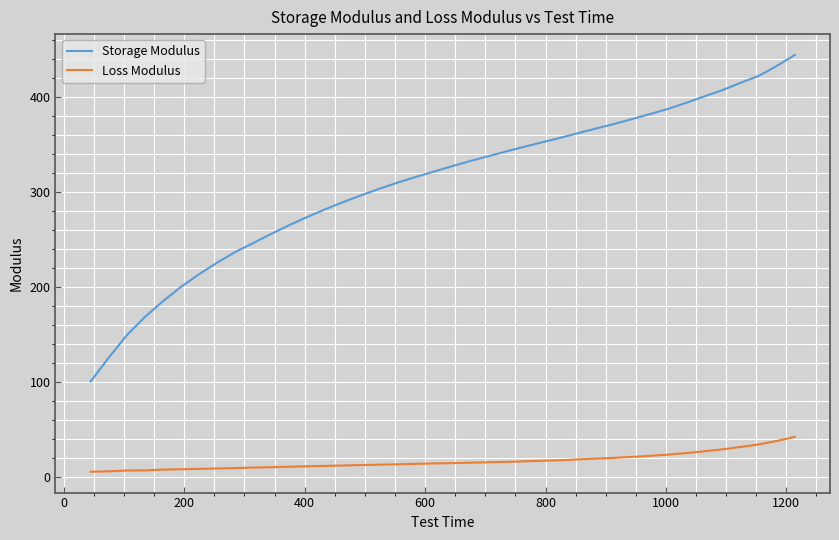

Which series has the widest spread of values?

Storage Modulus